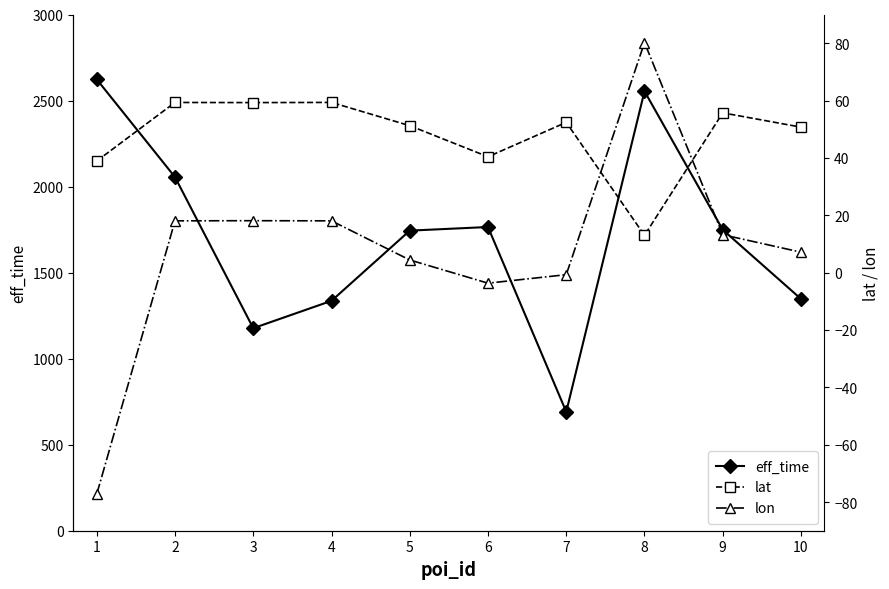

What is the lowest value of the lon series?

-77.2